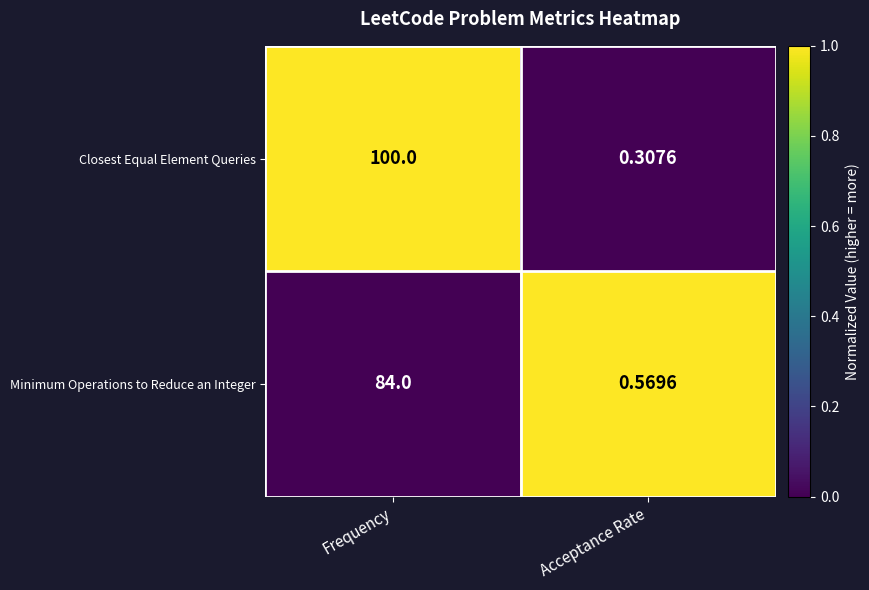

Where is Closest Equal Element Queries nearest to the value 50?

Acceptance Rate